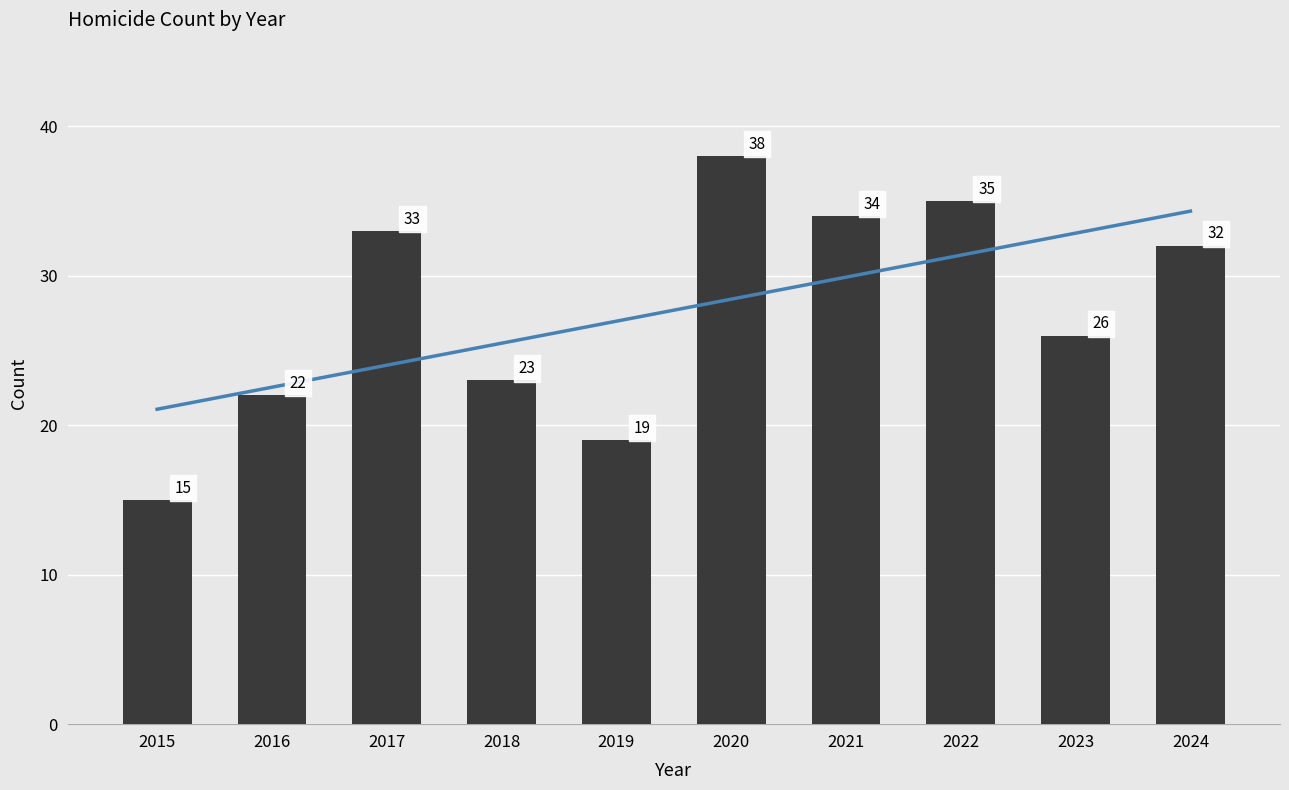

What is the maximum value shown in the chart?

38